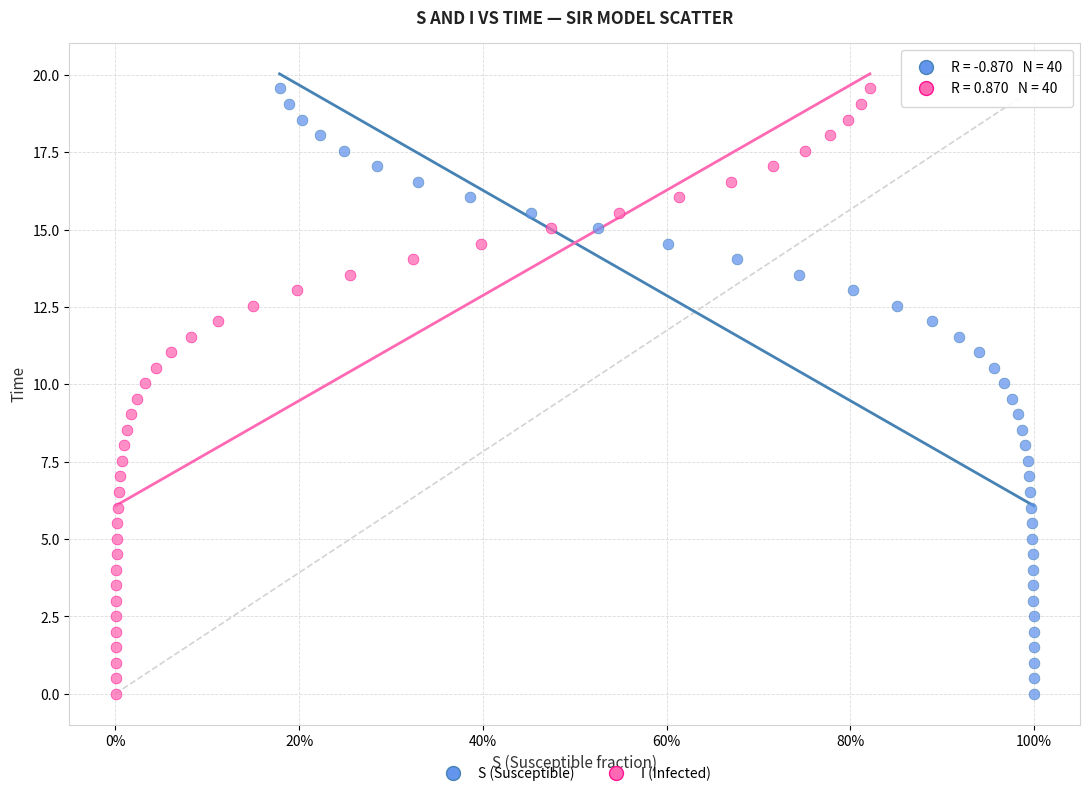

What are all the series names shown in the legend?

S (Susceptible), I (Infected)